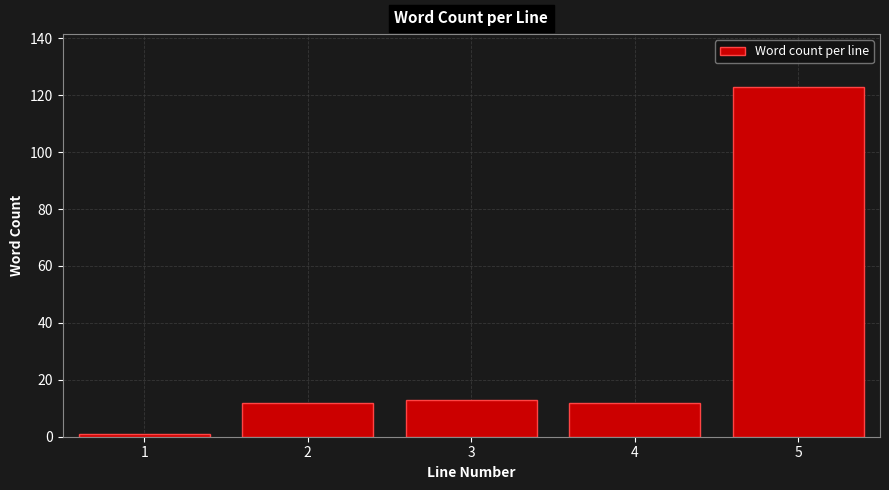

Reading left to right, transcribe all the data shown in this chart.

1	12	13	12	123